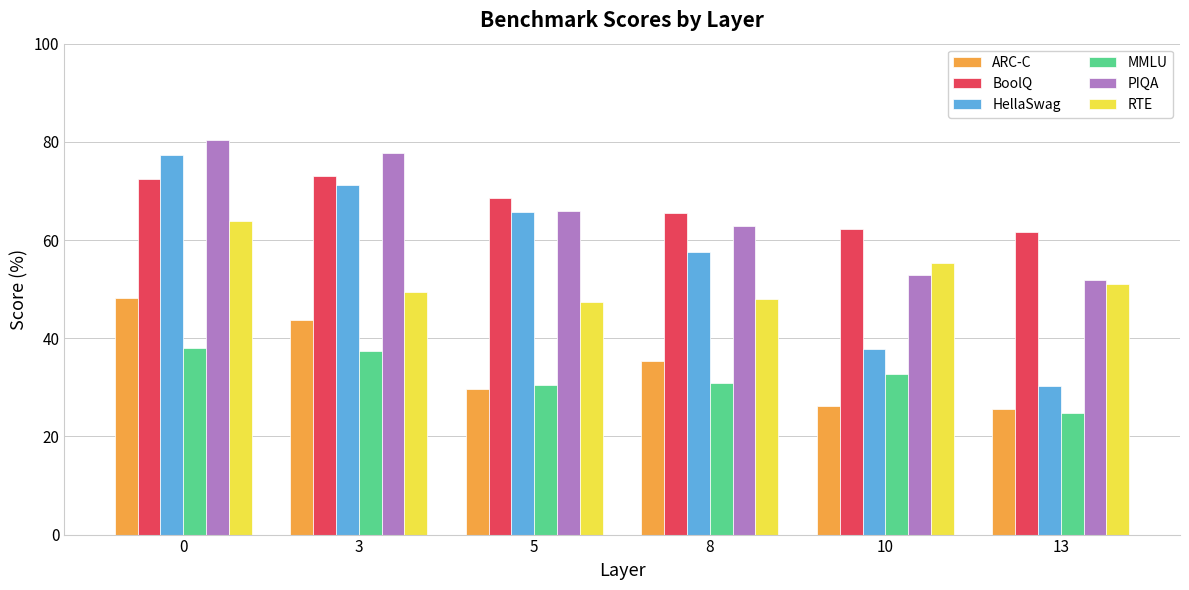

The value of PIQA at 5 is 34.8. True or false?

False